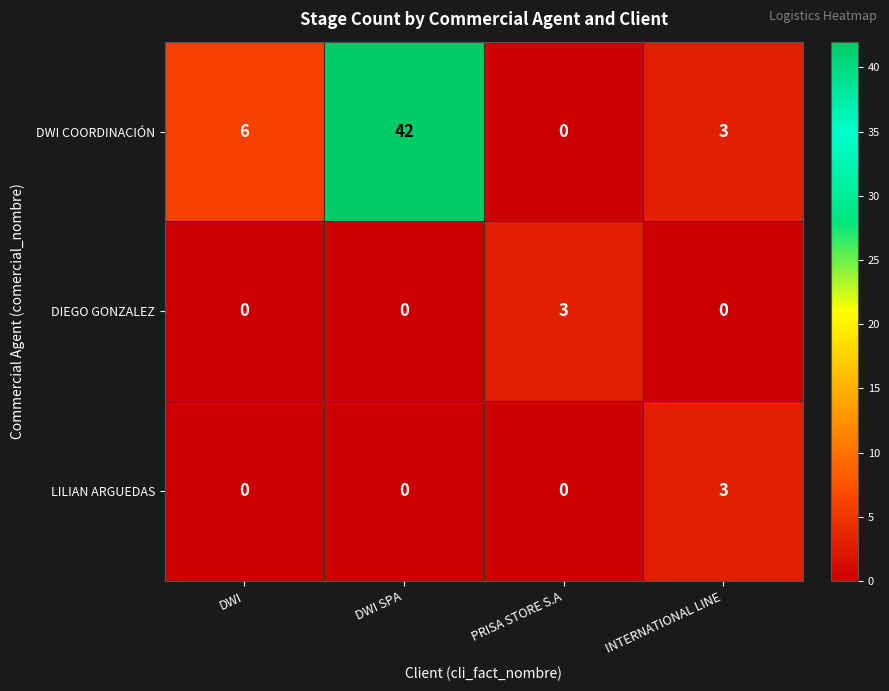

Is it true that DIEGO GONZALEZ equals 0 at INTERNATIONAL LINE?

True